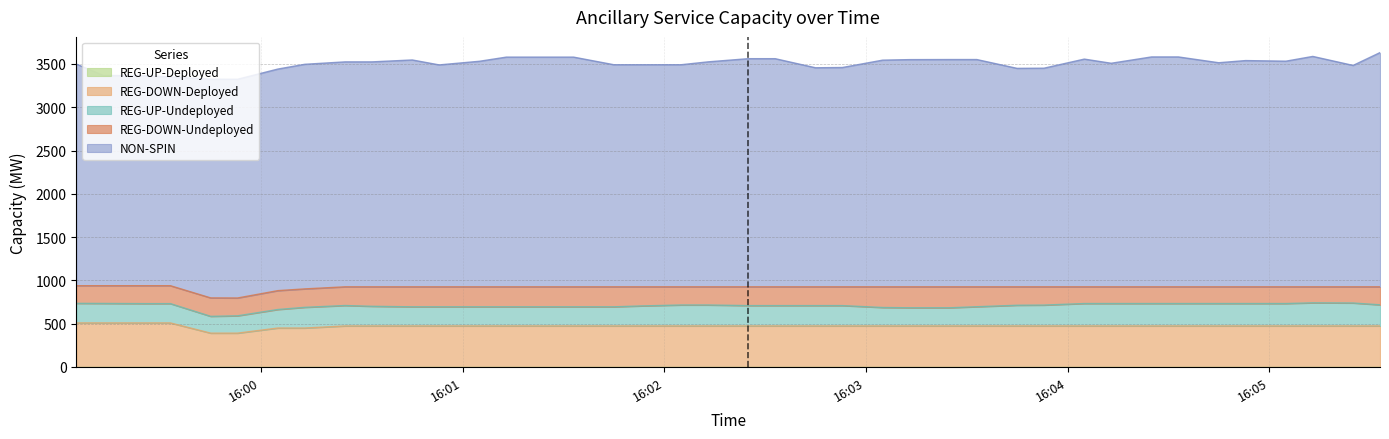

At 2025-08-26 16:04:33, list the series in order from smallest to largest.

REG-UP-Deployed, REG-DOWN-Undeployed, REG-UP-Undeployed, REG-DOWN-Deployed, NON-SPIN